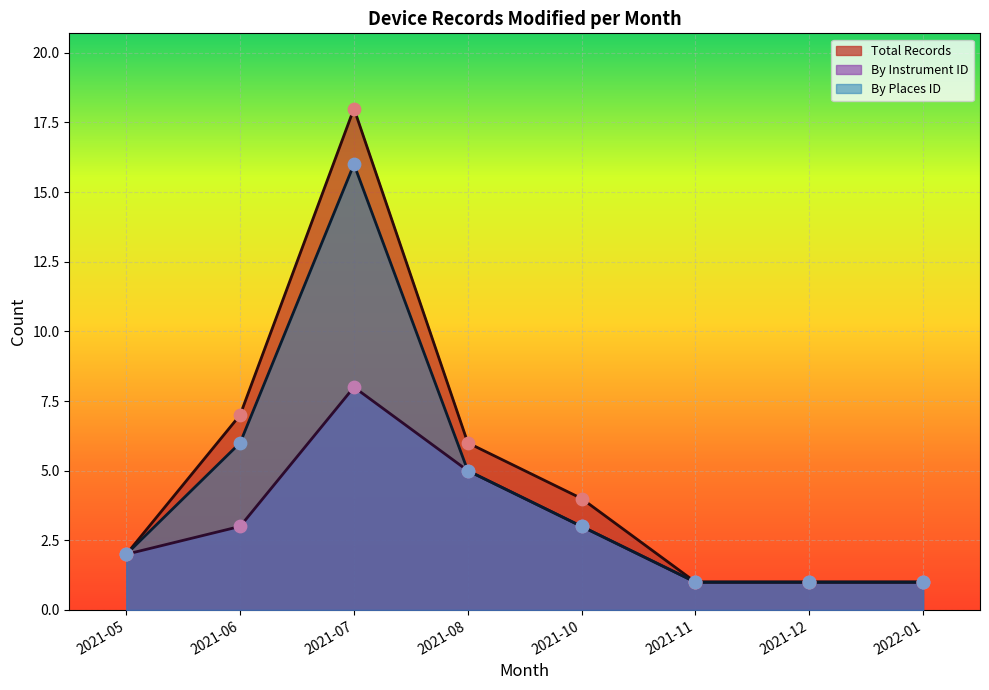

Which series changed the most between 2021-06 and 2021-11?

Total Records